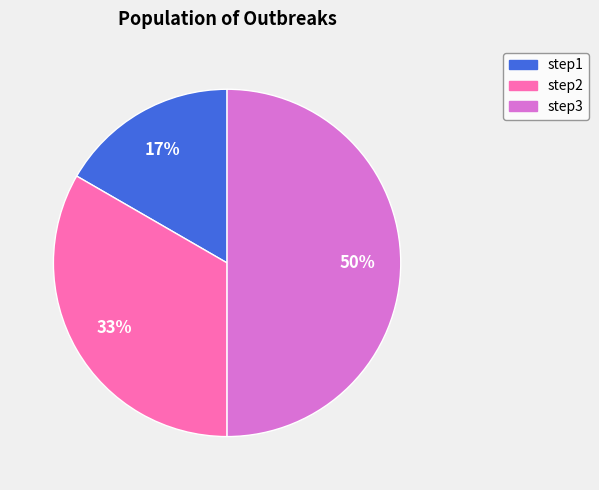

Is step1 the majority of the pie?

No